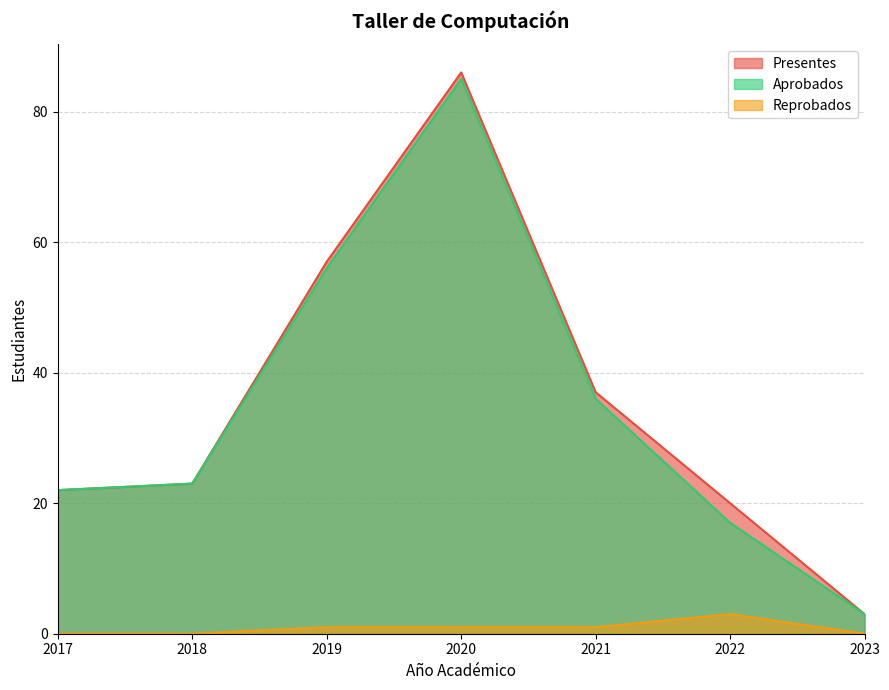

True or false: Aprobados has a value of 112 at 2020.

False